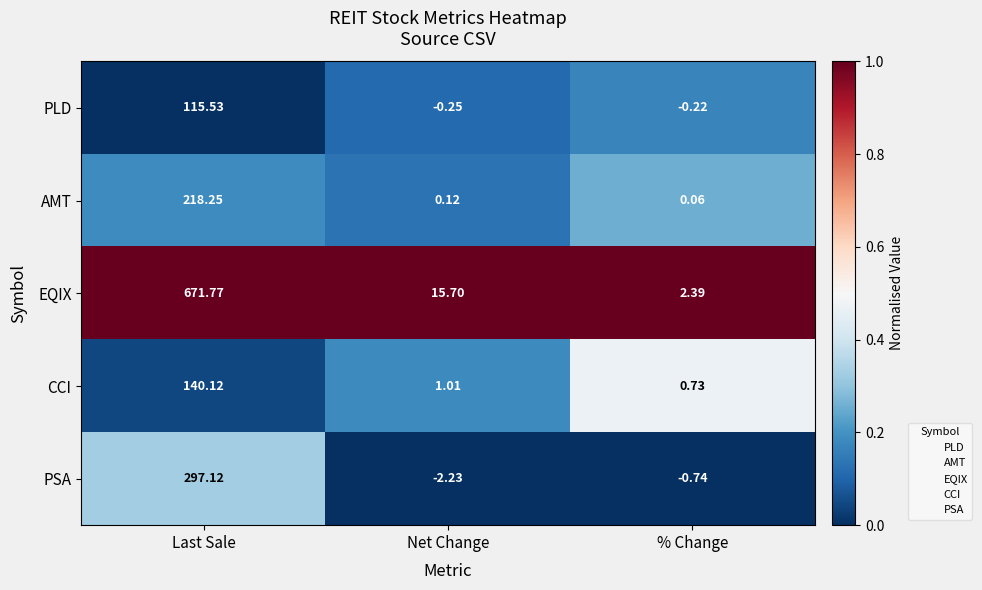

At Last Sale, list the series in order from largest to smallest.

EQIX, PSA, AMT, CCI, PLD